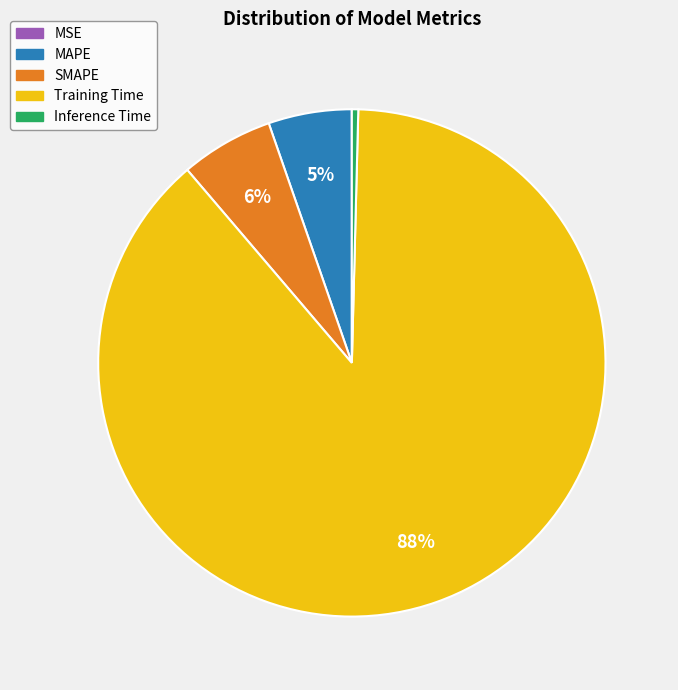

To the nearest percent, what portion does SMAPE represent?

6%